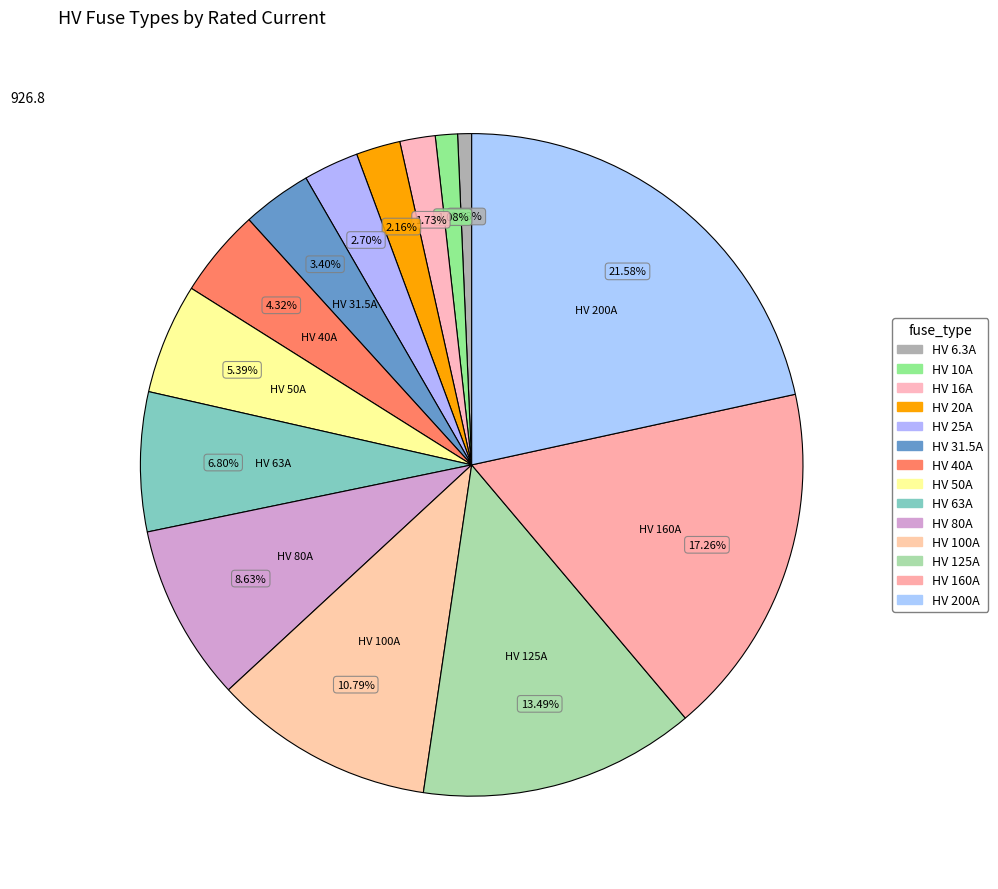

How many segments does this pie chart have?

14